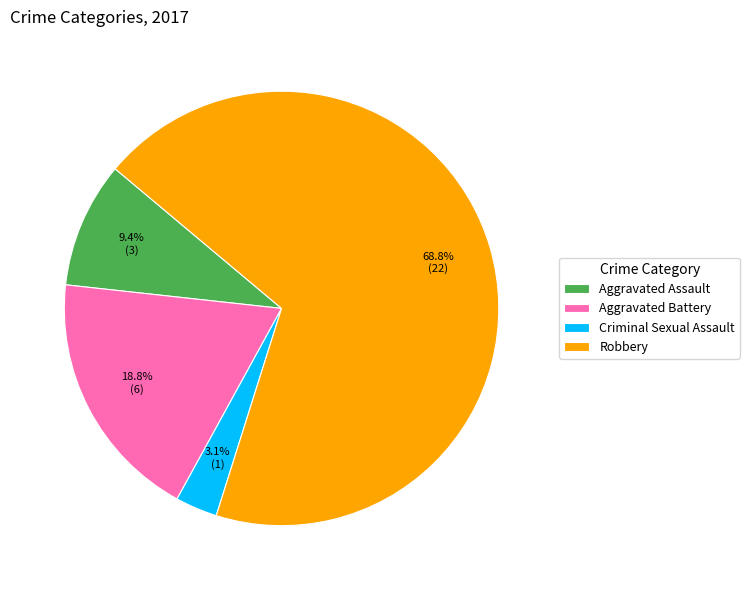

Which slice is the largest?

Robbery